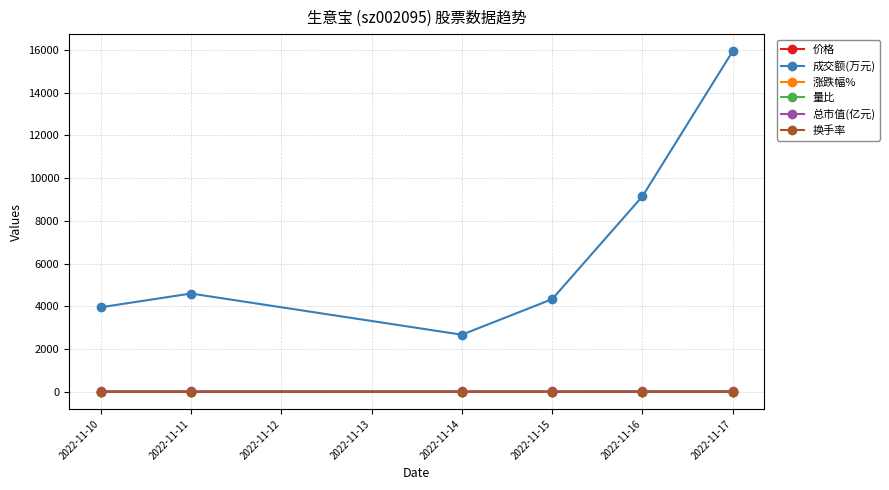

What are all the series names shown in the legend?

价格, 成交额(万元), 涨跌幅%, 量比, 总市值(亿元), 换手率